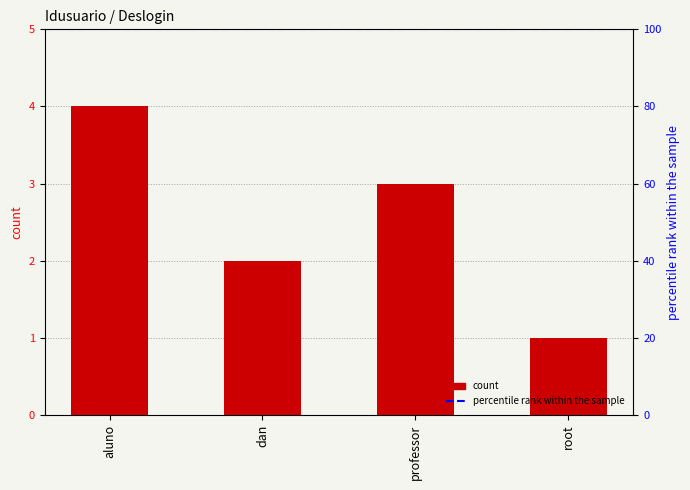

List the labels in order of value, smallest first.

root, dan, professor, aluno